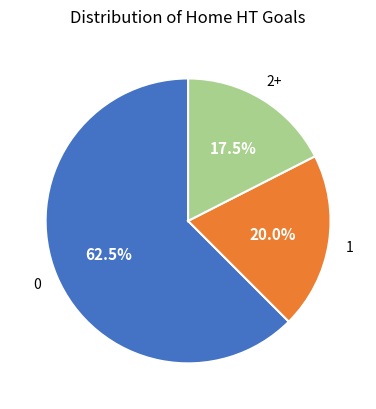

How many slices are in this pie chart?

3